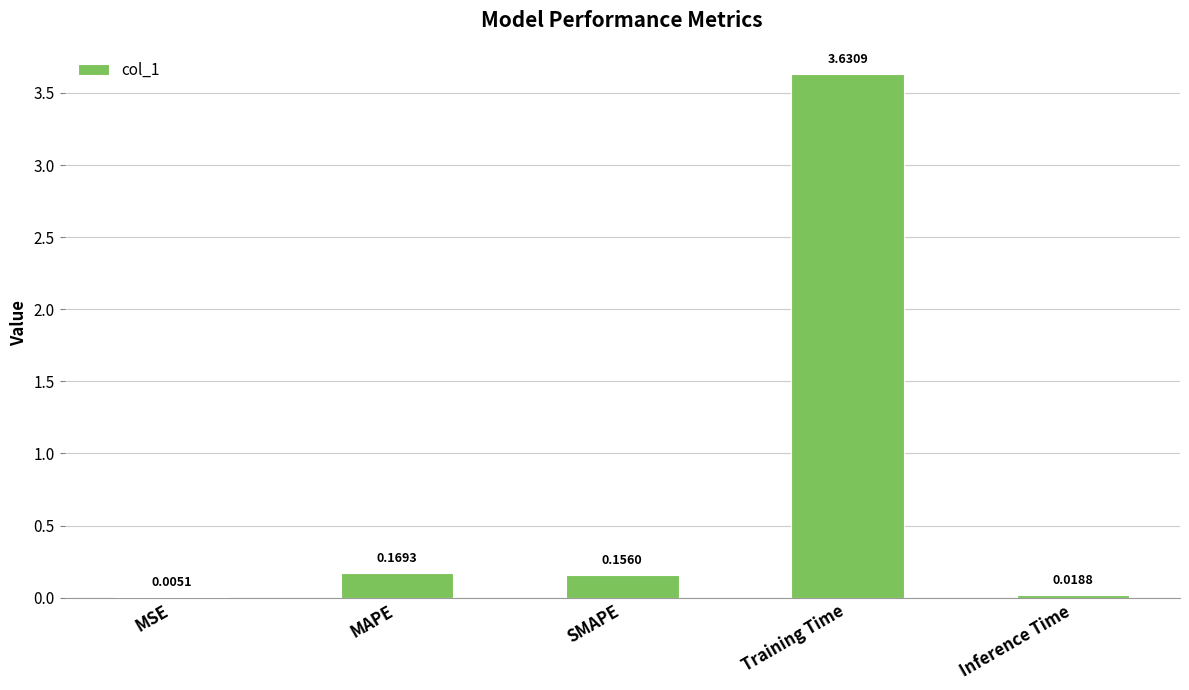

What is the sum of all values?

4.0